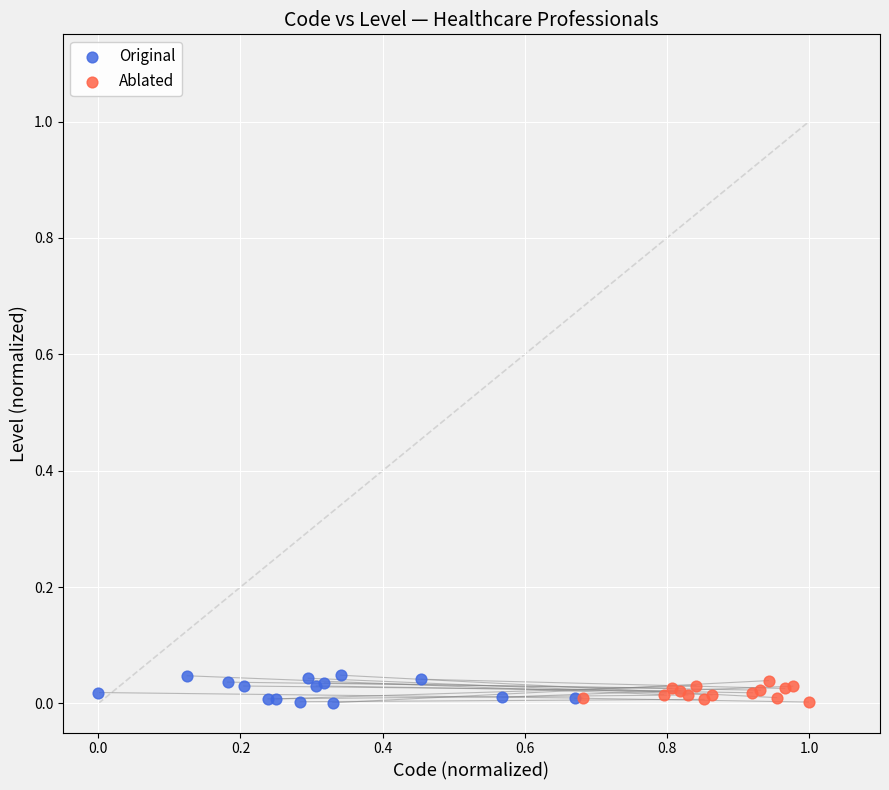

Which series has the largest Y range (max minus min)?

Original